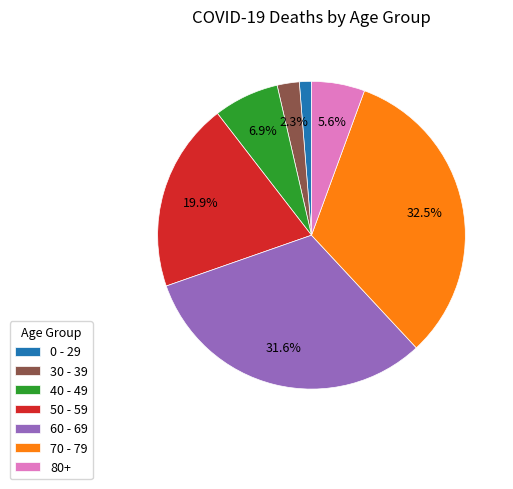

What percentage is NOT represented by 40 - 49?

93.1%